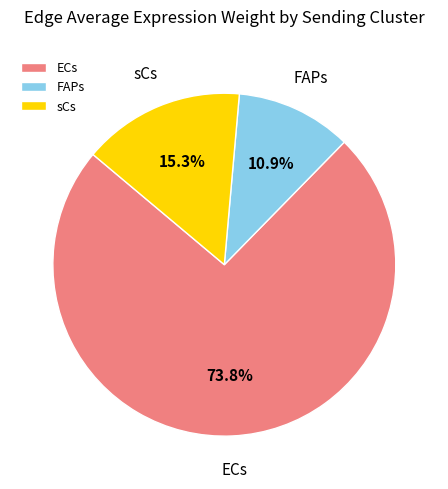

How many slices are in this pie chart?

3